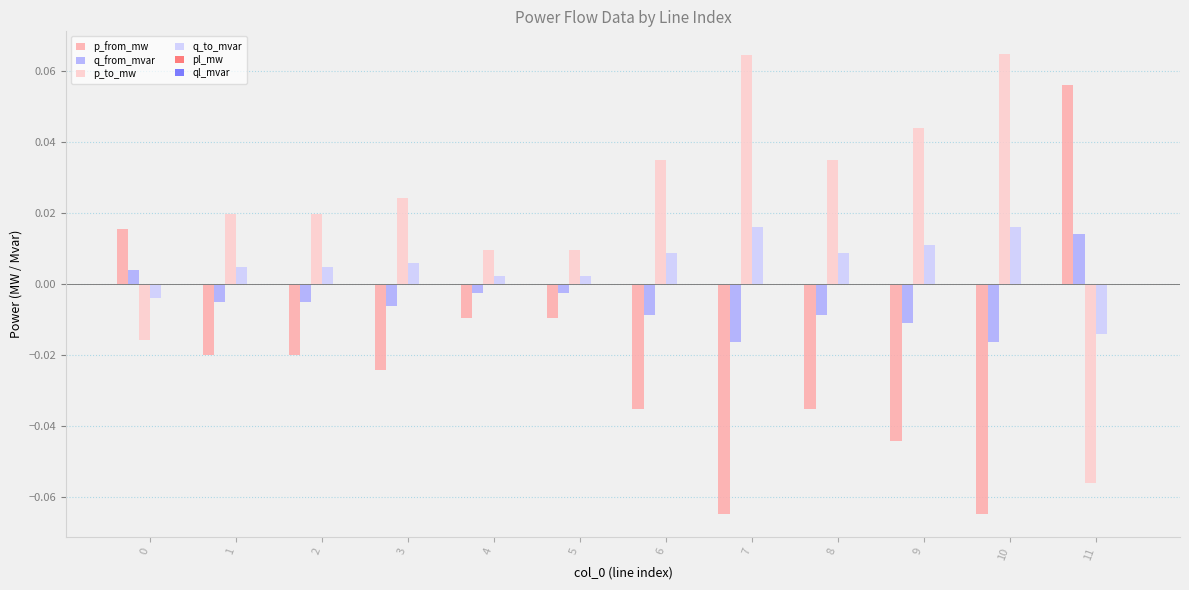

How many series are shown in this chart?

6